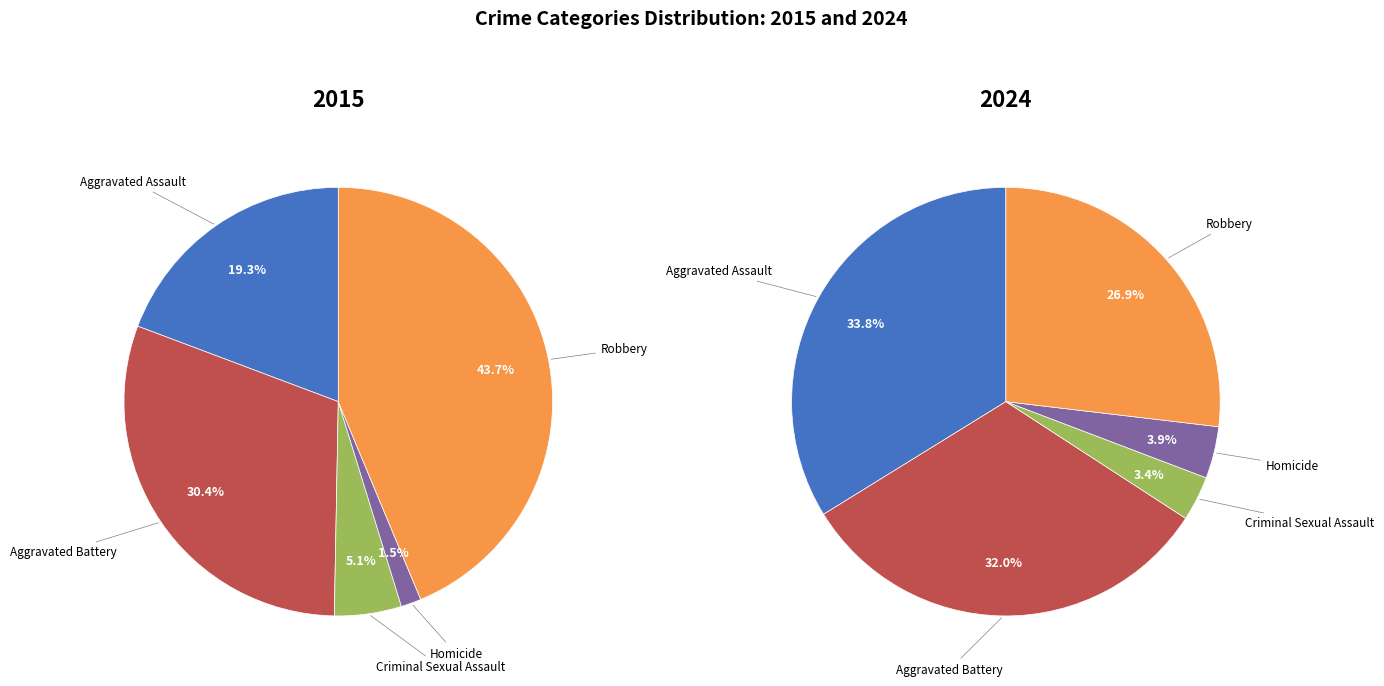

True or false: Aggravated Battery accounts for 30% of the total.

True